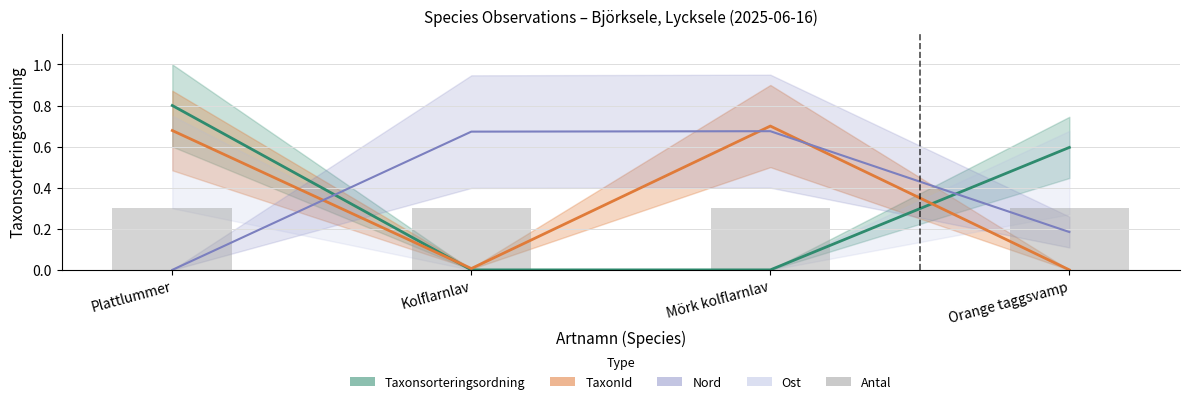

Reading right to left, what are all the values shown in this chart?

Taxonsorteringsordning: Orange taggsvamp=0.6	Mörk kolflarnlav=0.0	Kolflarnlav=0.0	Plattlummer=0.8
TaxonId: Orange taggsvamp=0.0	Mörk kolflarnlav=0.7	Kolflarnlav=0.0	Plattlummer=0.7
Nord: Orange taggsvamp=0.2	Mörk kolflarnlav=0.7	Kolflarnlav=0.7	Plattlummer=0.0